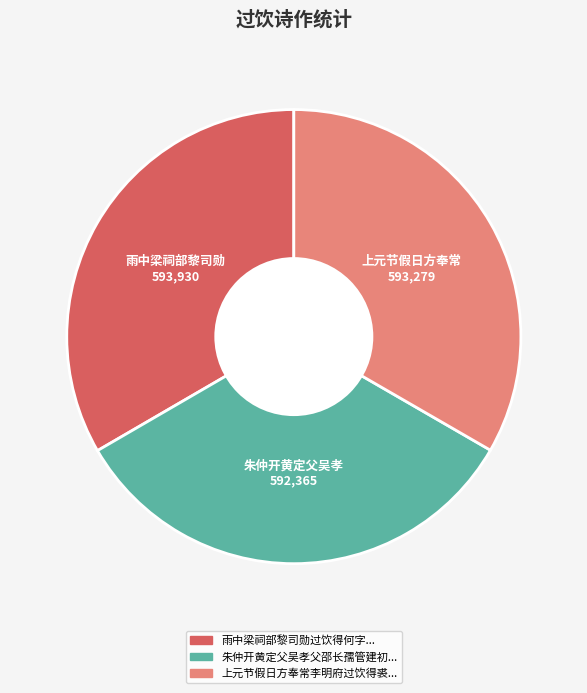

Does any single category account for the majority?

No